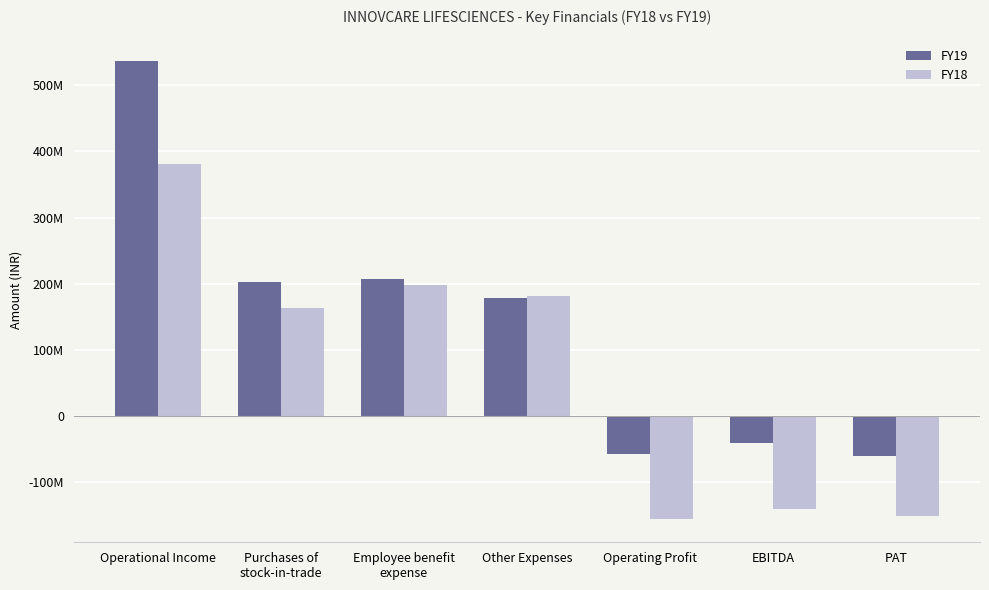

Which label corresponds to the smallest value in the chart?

Operating Profit